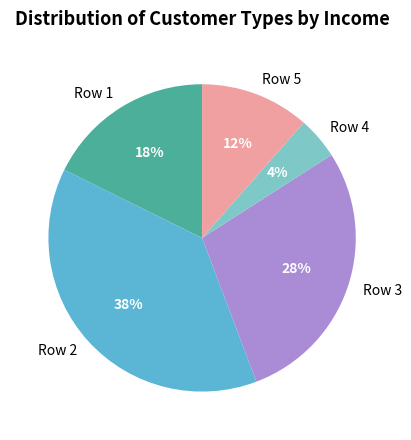

To the nearest percent, what is the difference between the largest and smallest slice percentages?

34%